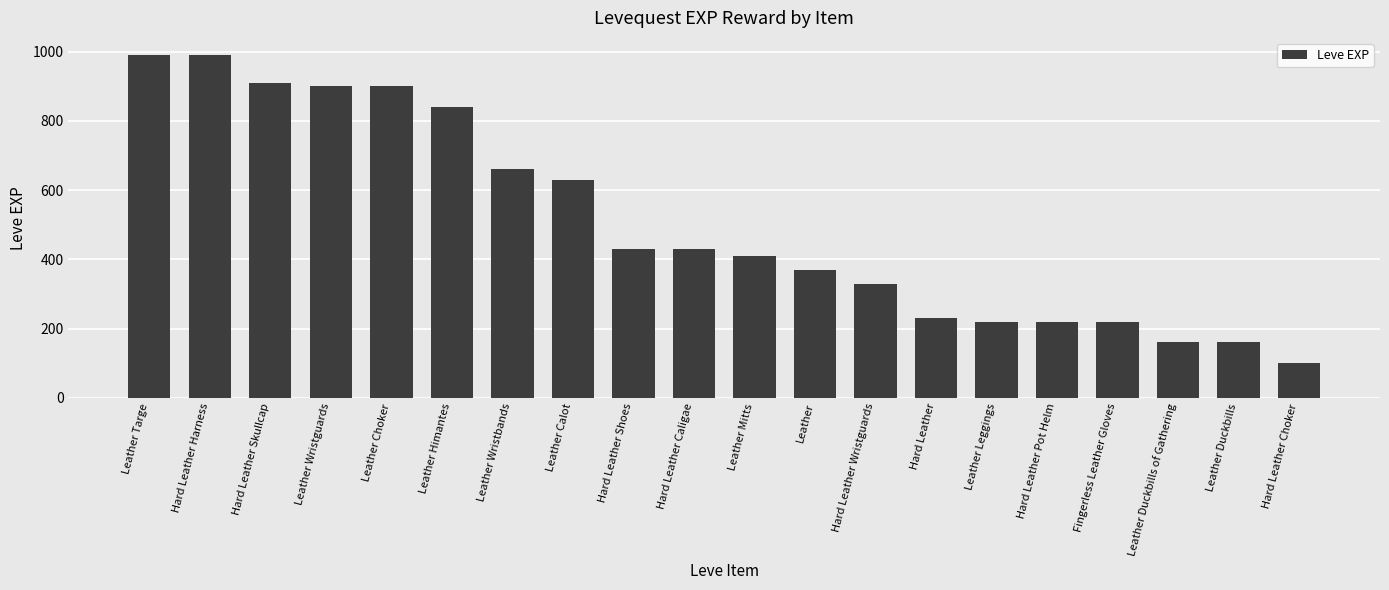

How many bars are there in total?

20